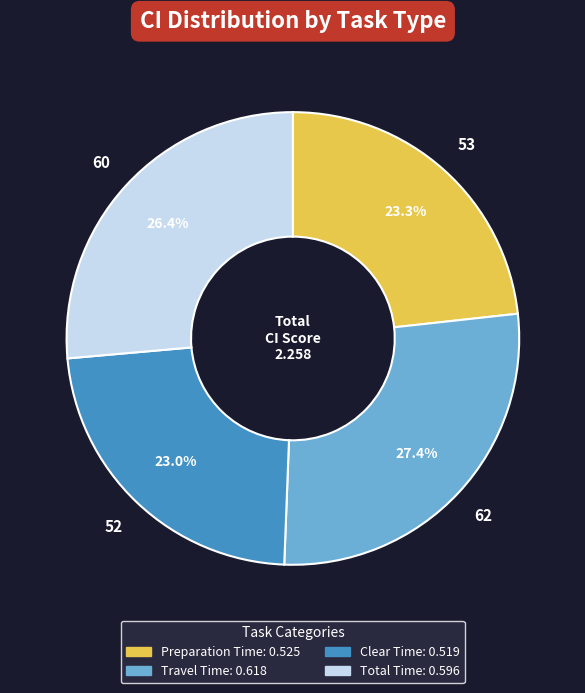

True or false: Travel Time accounts for 18% of the total.

False